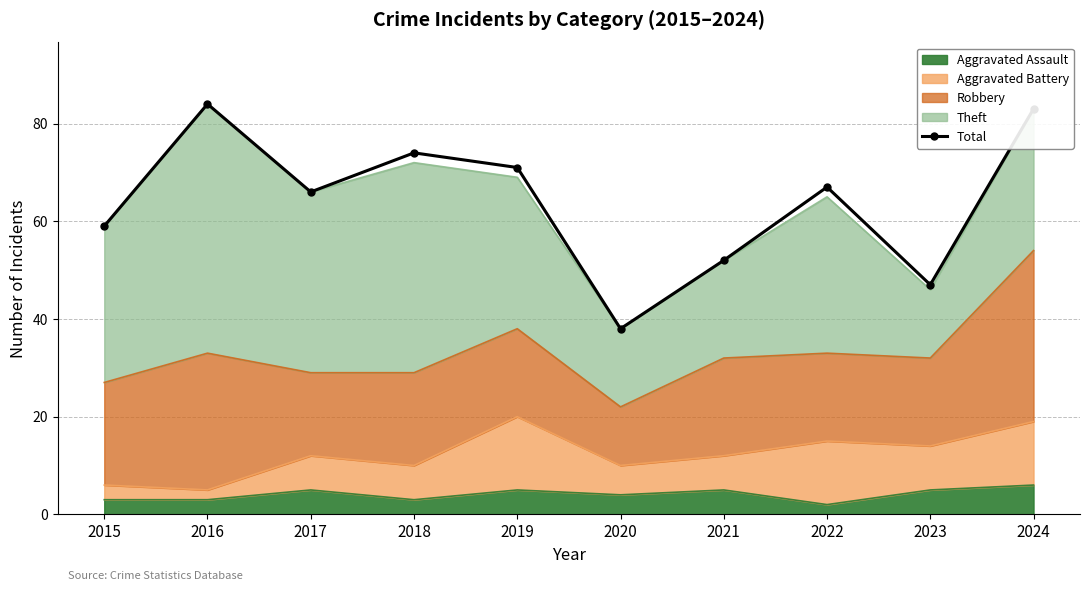

What is the value of the 3rd point from the left?

66